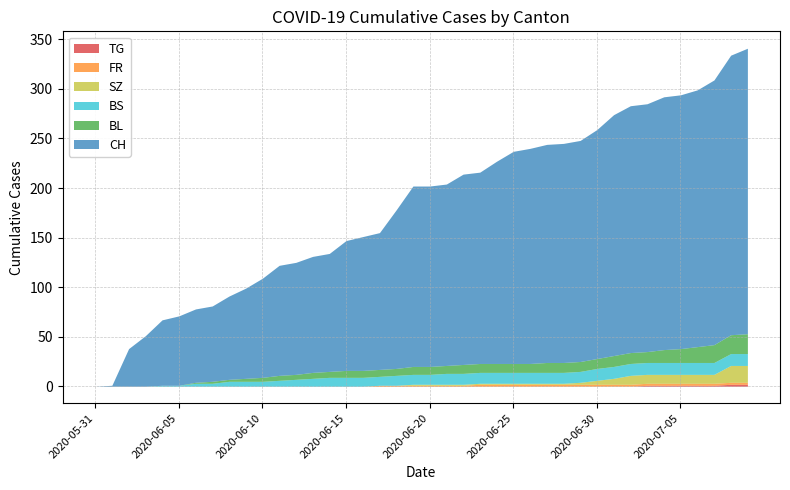

What is the total value across all series at 2020-06-07?

81